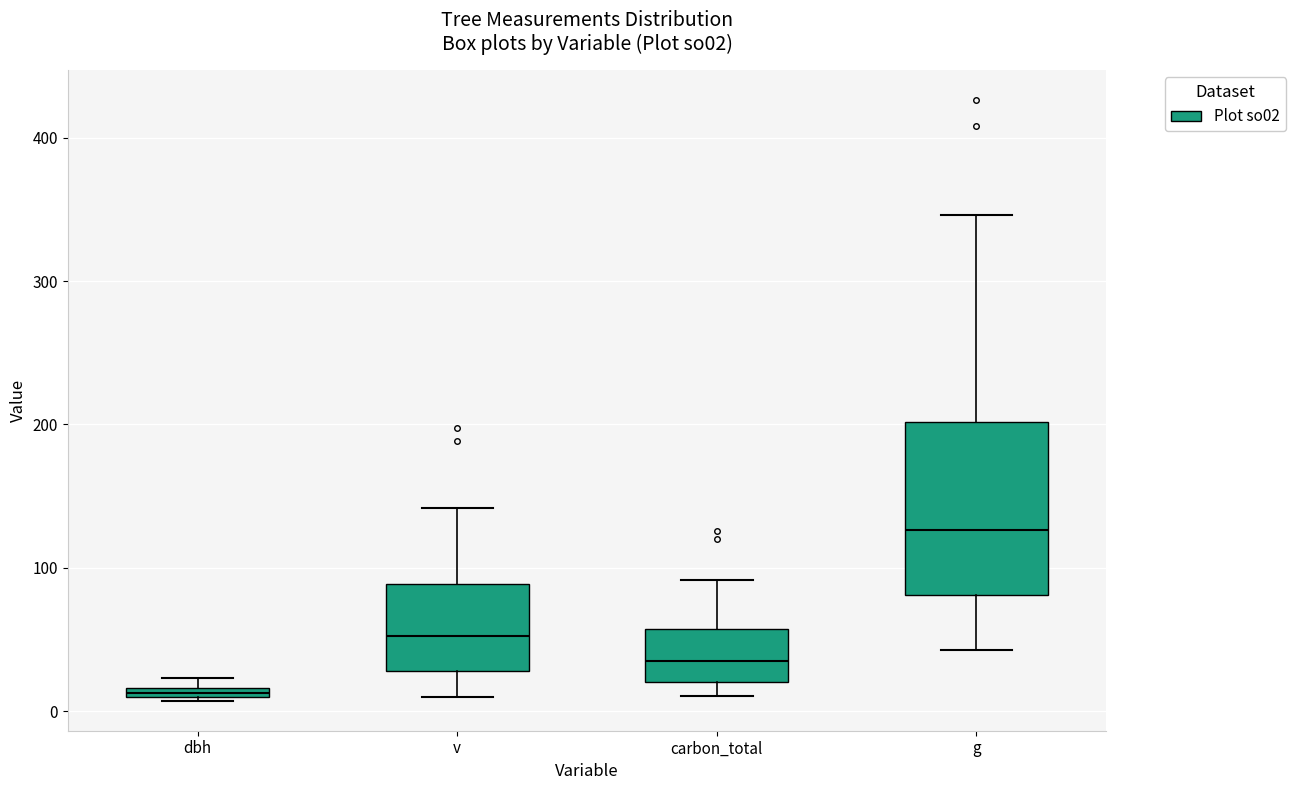

Which box has the highest median line?

g